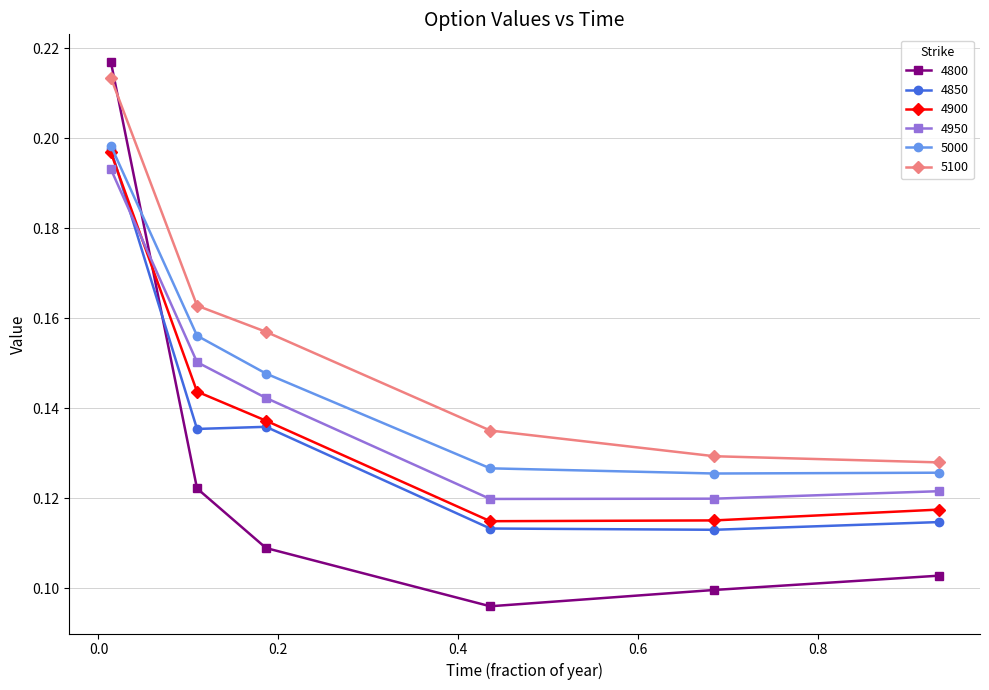

How many lines are shown in the chart?

6